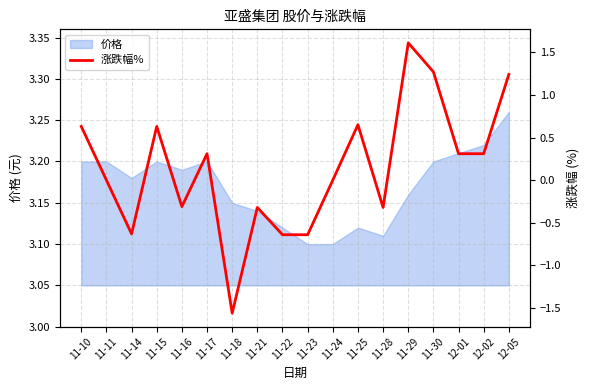

List the labels in order of value, largest first.

11-29, 11-30, 12-05, 11-25, 11-10, 11-15, 11-17, 12-01, 12-02, 11-11, 11-24, 11-16, 11-21, 11-28, 11-14, 11-22, 11-23, 11-18